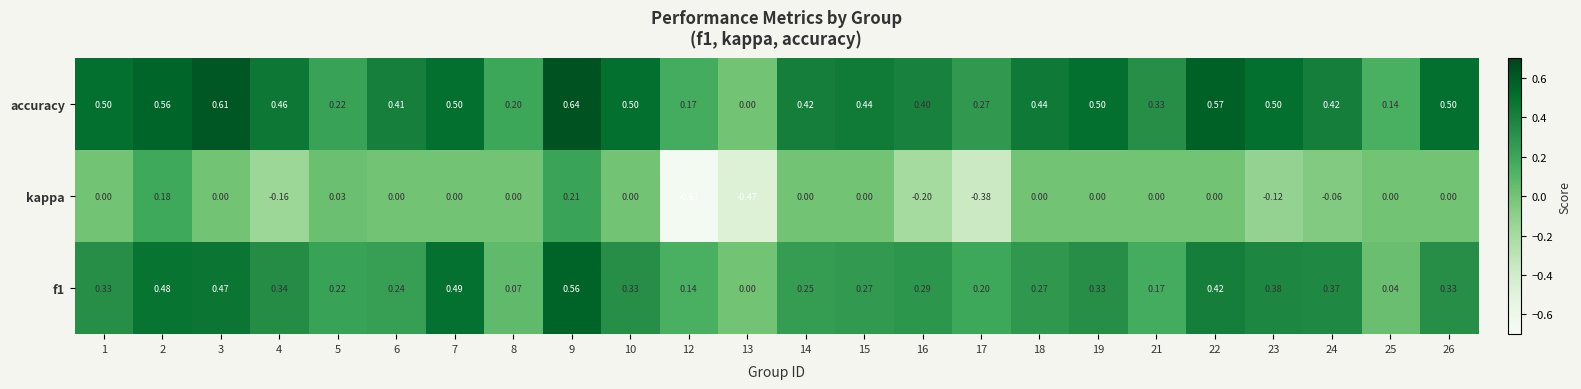

Is the value of kappa at 6 greater than the value of f1 at 7?

No